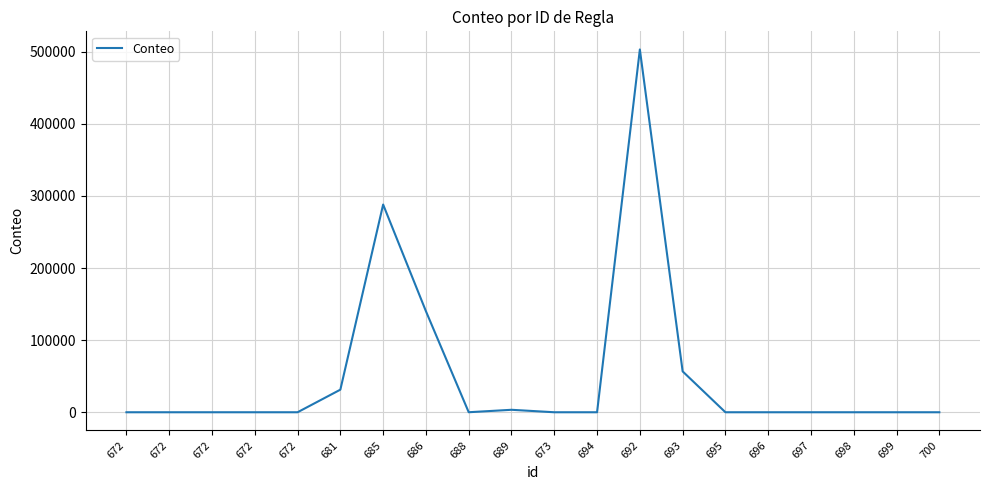

Reading right to left, list all the values displayed in this chart.

700=0	699=0	698=0	697=0	696=0	695=0	693=56693	692=503171	694=0	673=0	689=3420	688=33	686=140151	685=288085	681=31326	672=0	672=0	672=0	672=0	672=0